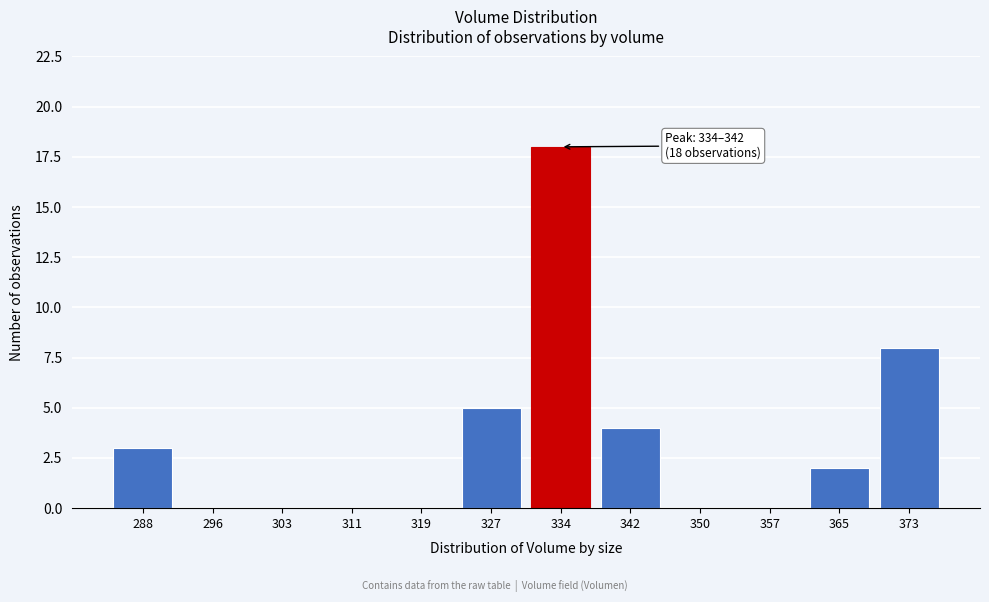

Reading left to right, what are all the values shown in this chart?

288=3	296=0	303=0	311=0	319=0	327=5	334=18	342=4	350=0	357=0	365=2	373=8